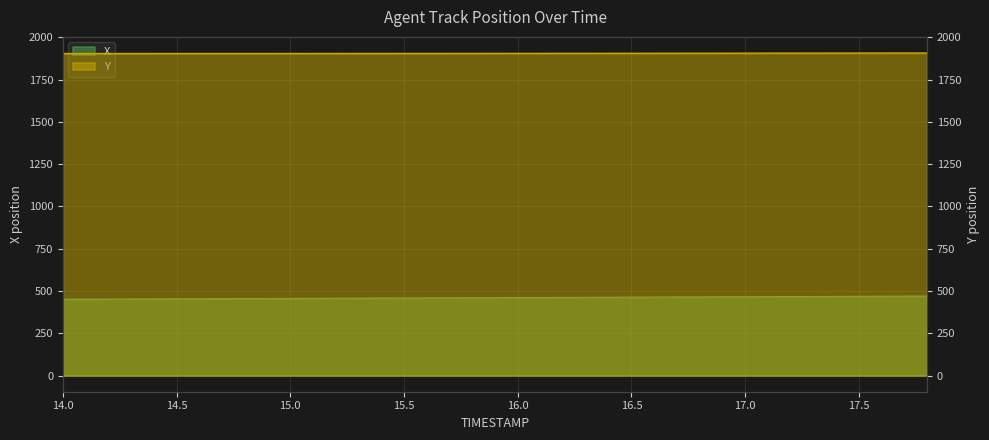

What is the average value of the X series?

460.8